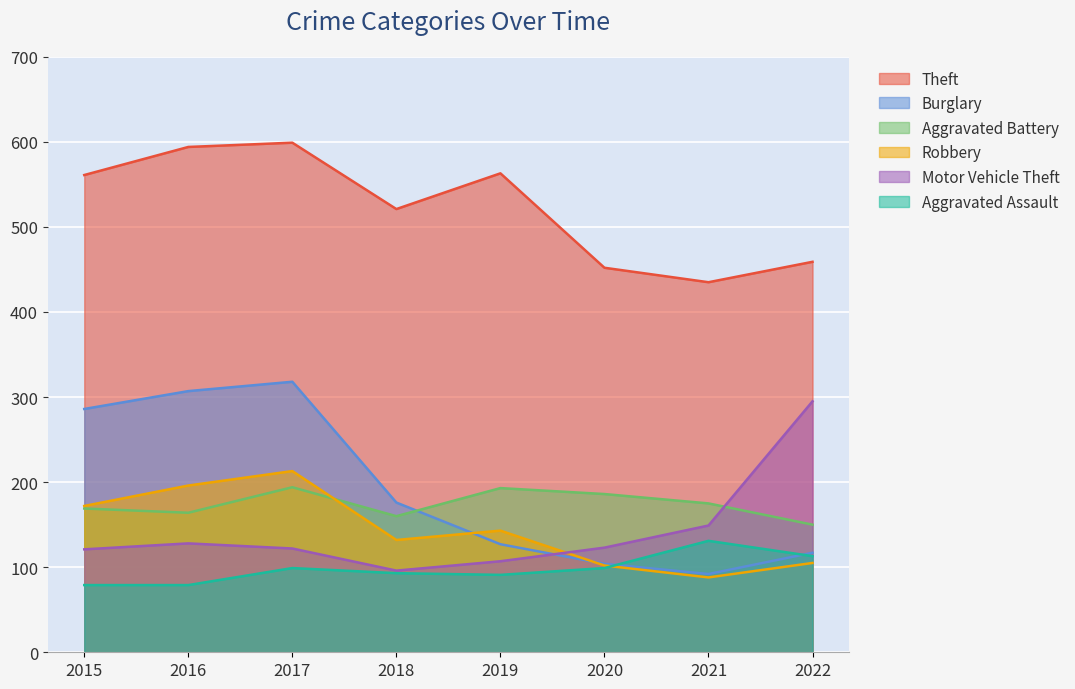

How many values in the Aggravated Battery series are below 175?

4